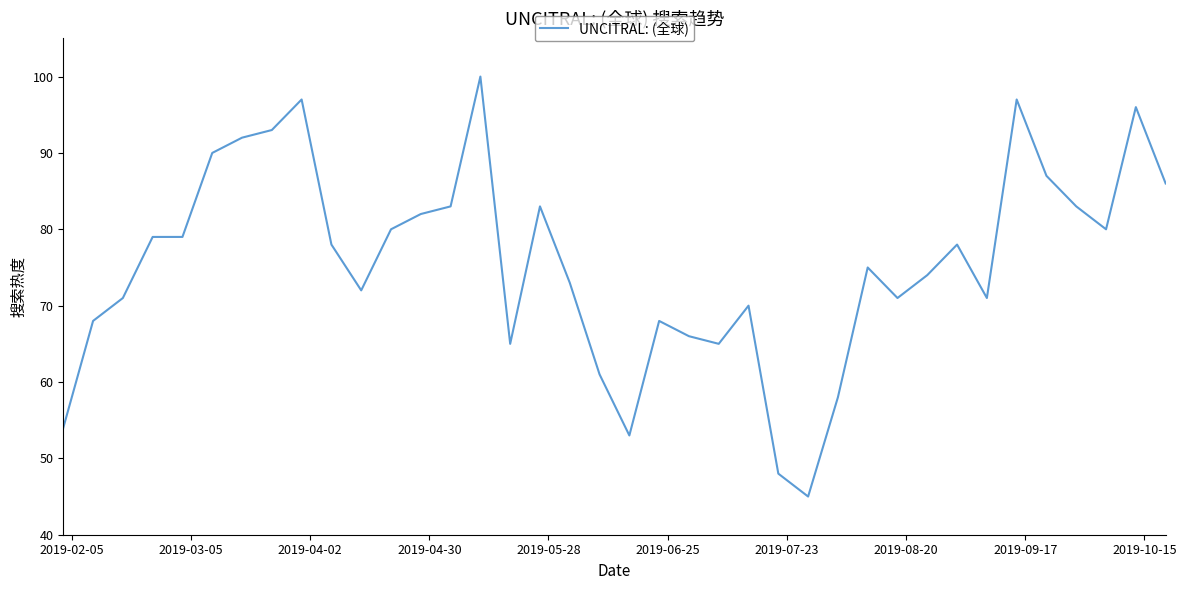

What is the greatest value displayed?

100